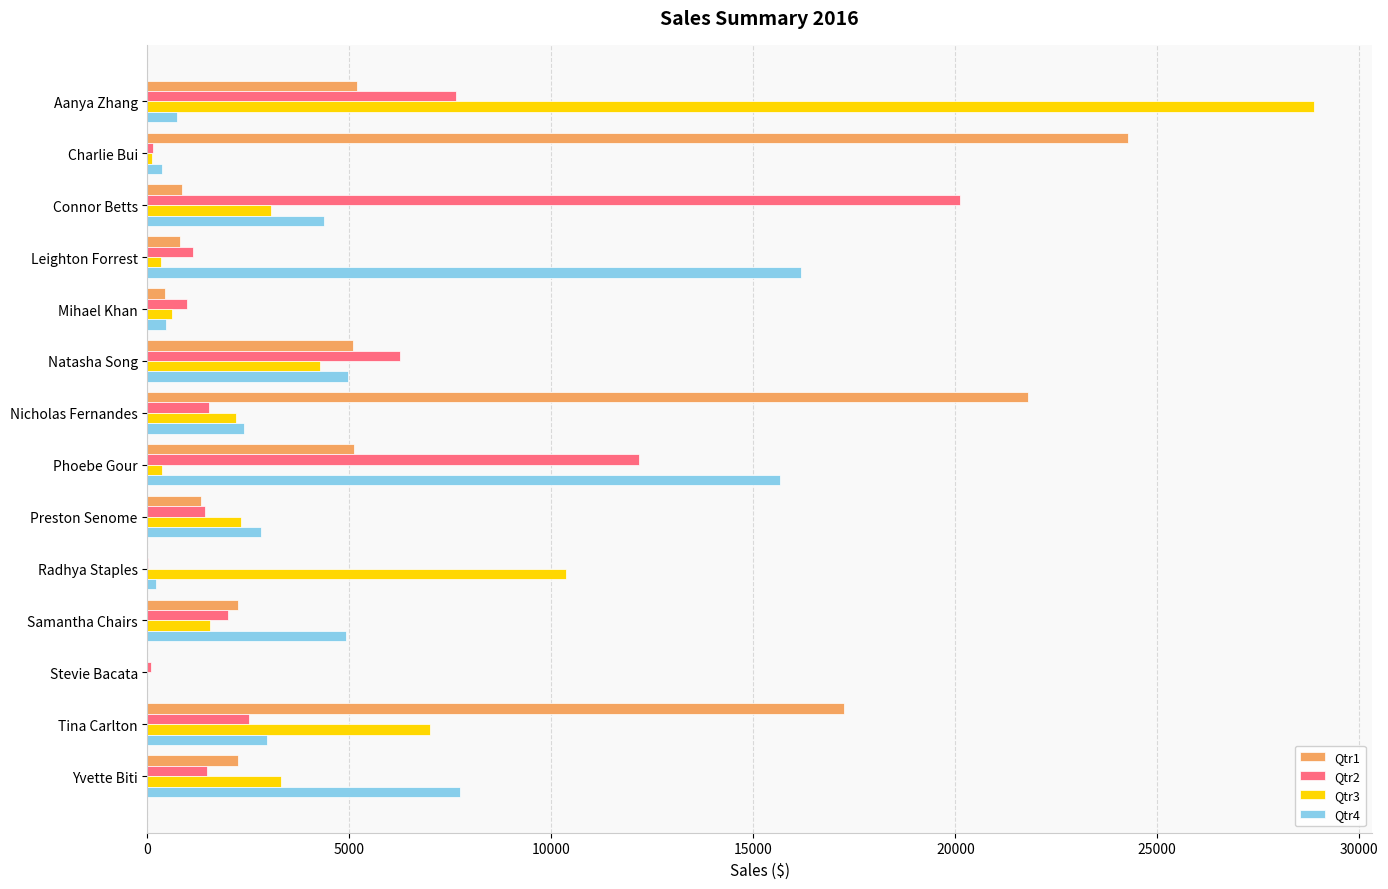

What is the maximum value for Qtr3?

28867.3